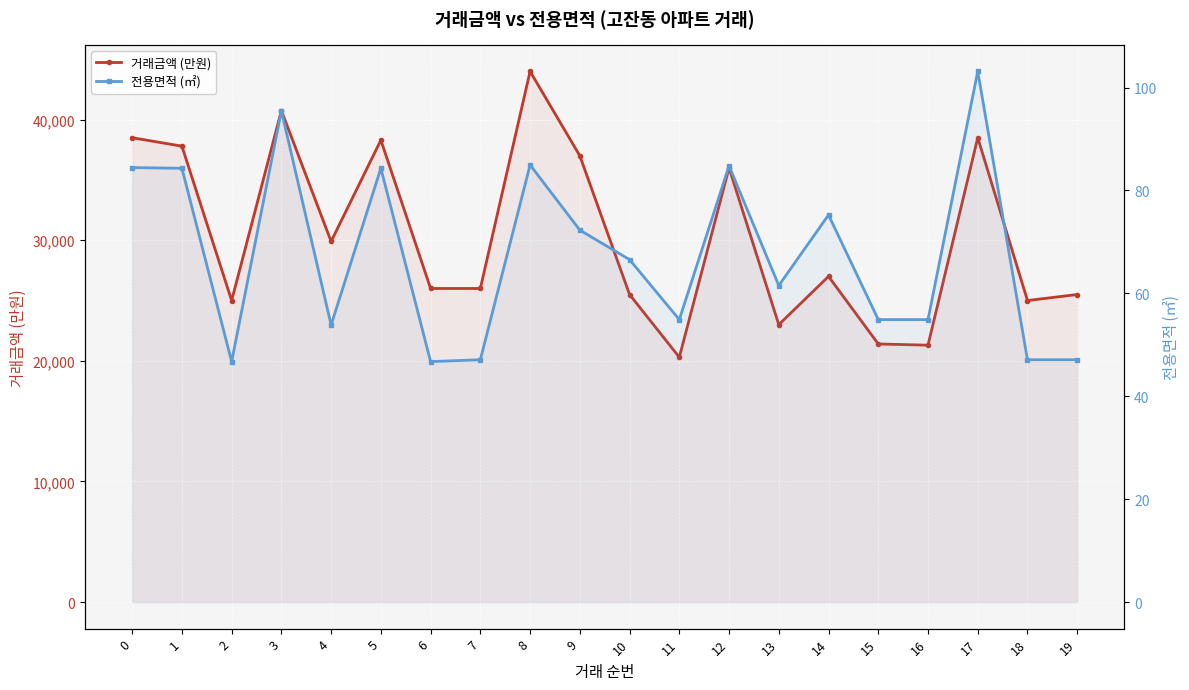

What is the minimum value shown in the chart?

46.7